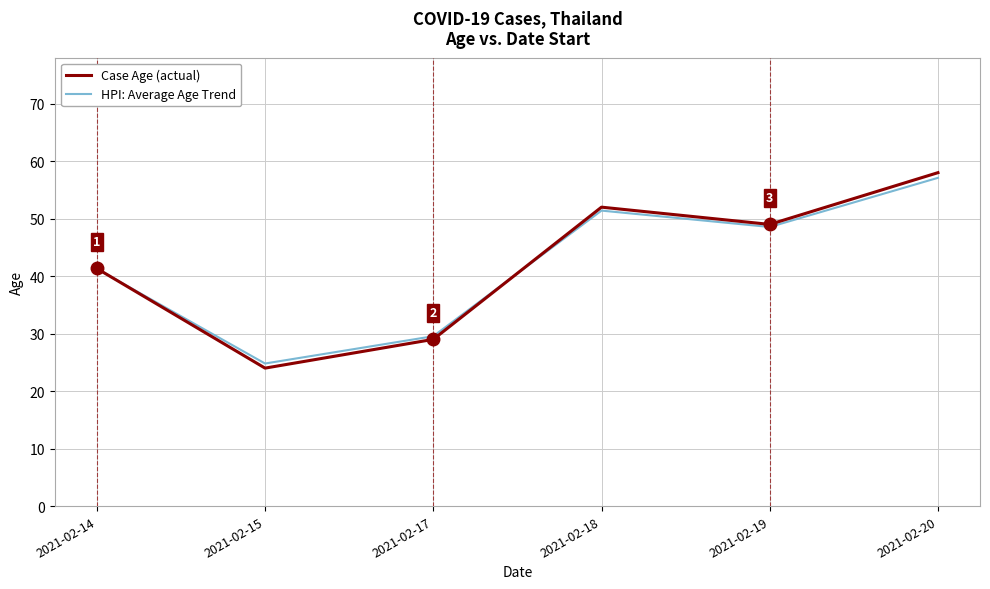

What are all the series names shown in the legend?

Case Age (actual), HPI: Average Age Trend